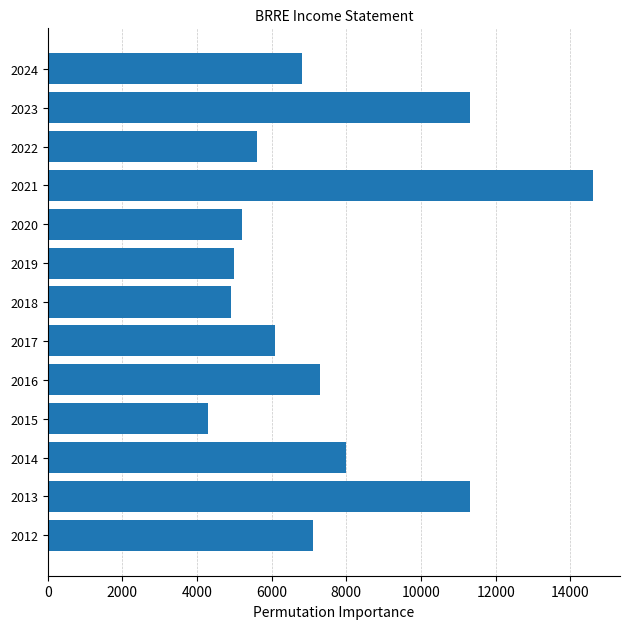

What is the change in value from 2017 to 2021?

+8500